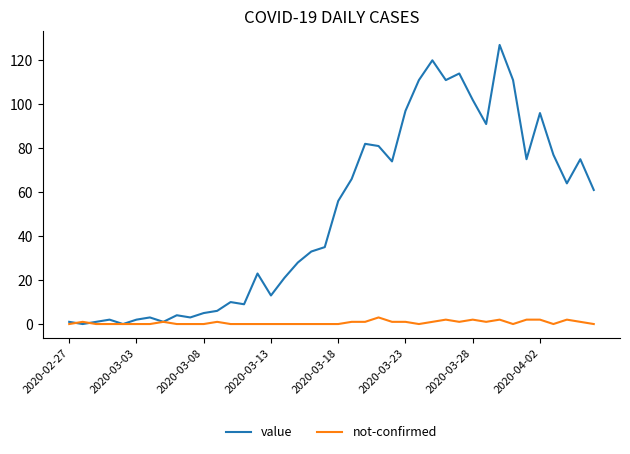

What is the maximum value shown in the chart?

127